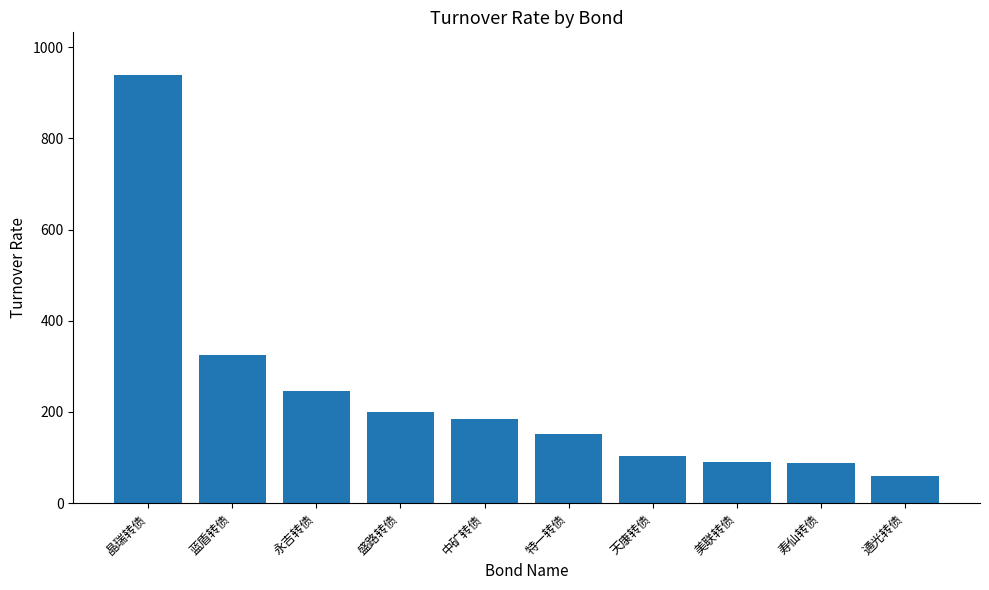

True or false: the data shows 66.5 at 盛路转债.

False